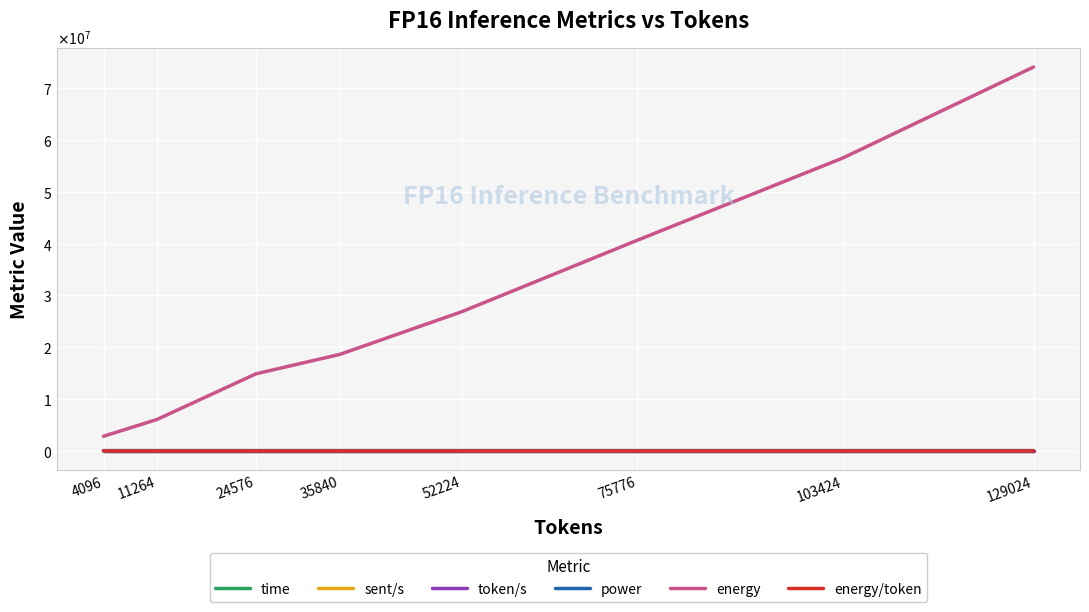

Is this an area chart (filled region under the line)?

No